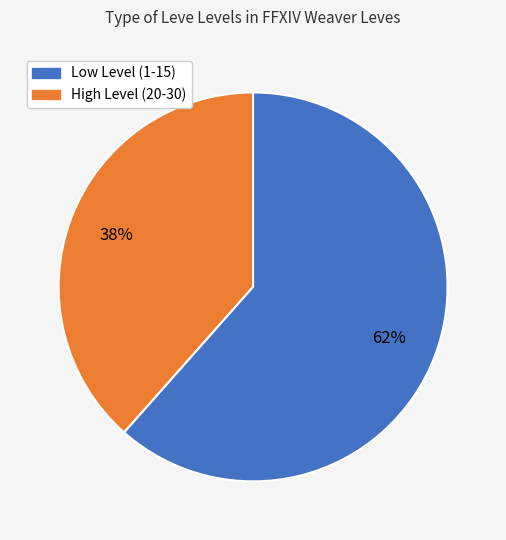

To the nearest percent, what is the average slice percentage?

50%